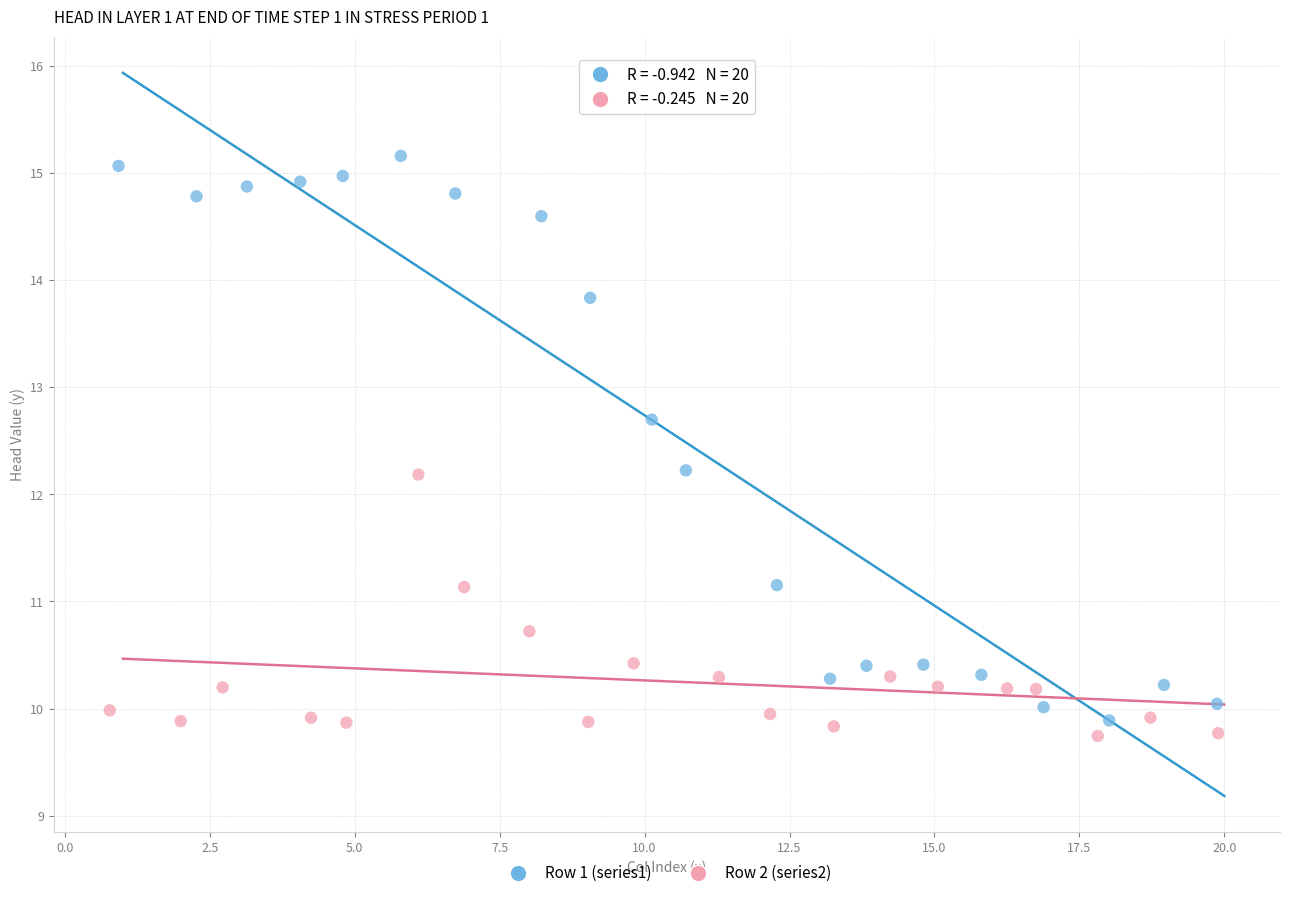

Which series has the largest Y range (max minus min)?

Row 1 (series1)